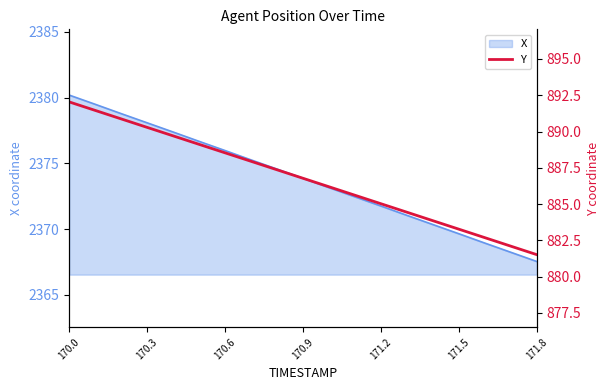

What is the smallest value displayed?

881.5